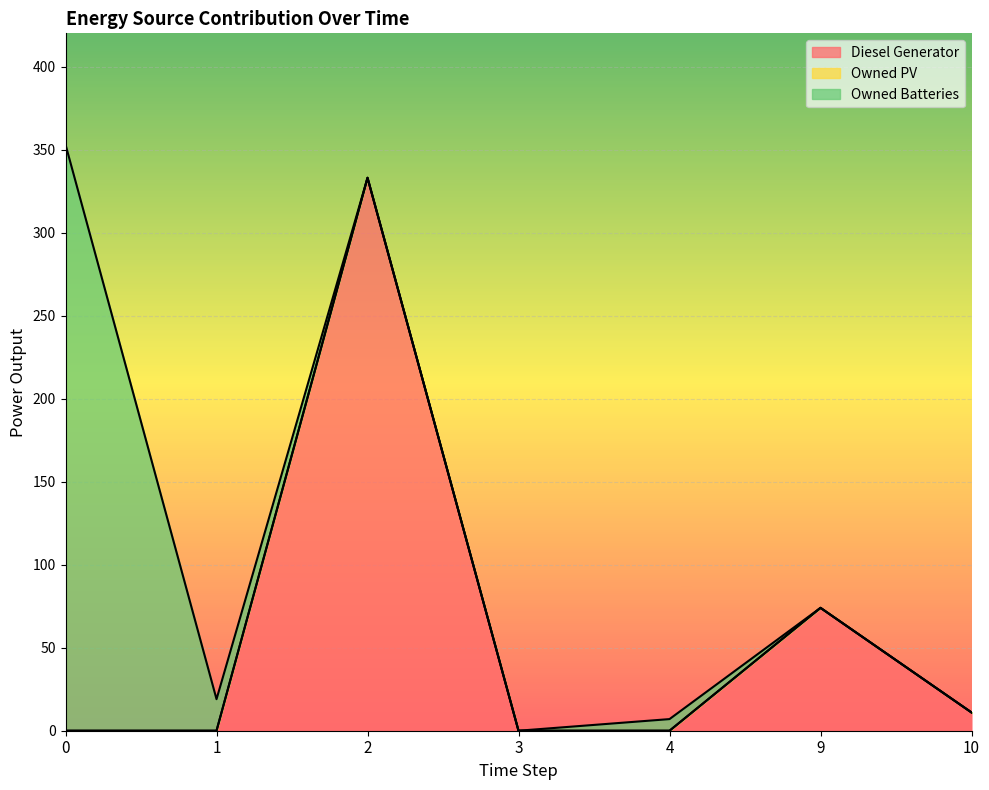

How many positive values does the Diesel Generator series have?

3